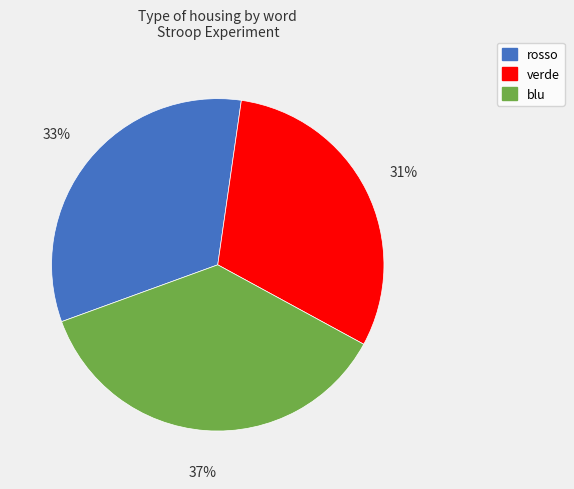

Is there any slice that represents more than half of the pie?

No